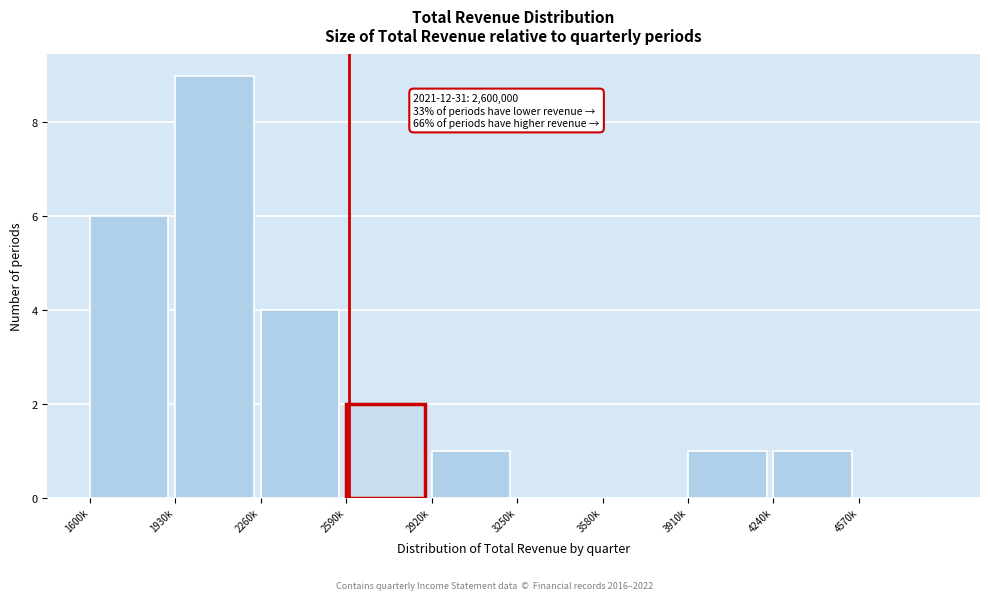

Reading left to right, what are all the values shown in this chart?

1600k=6	1930k=9	2260k=4	2590k=2	2920k=1	3250k=0	3580k=0	3910k=1	4240k=1	4570k=0